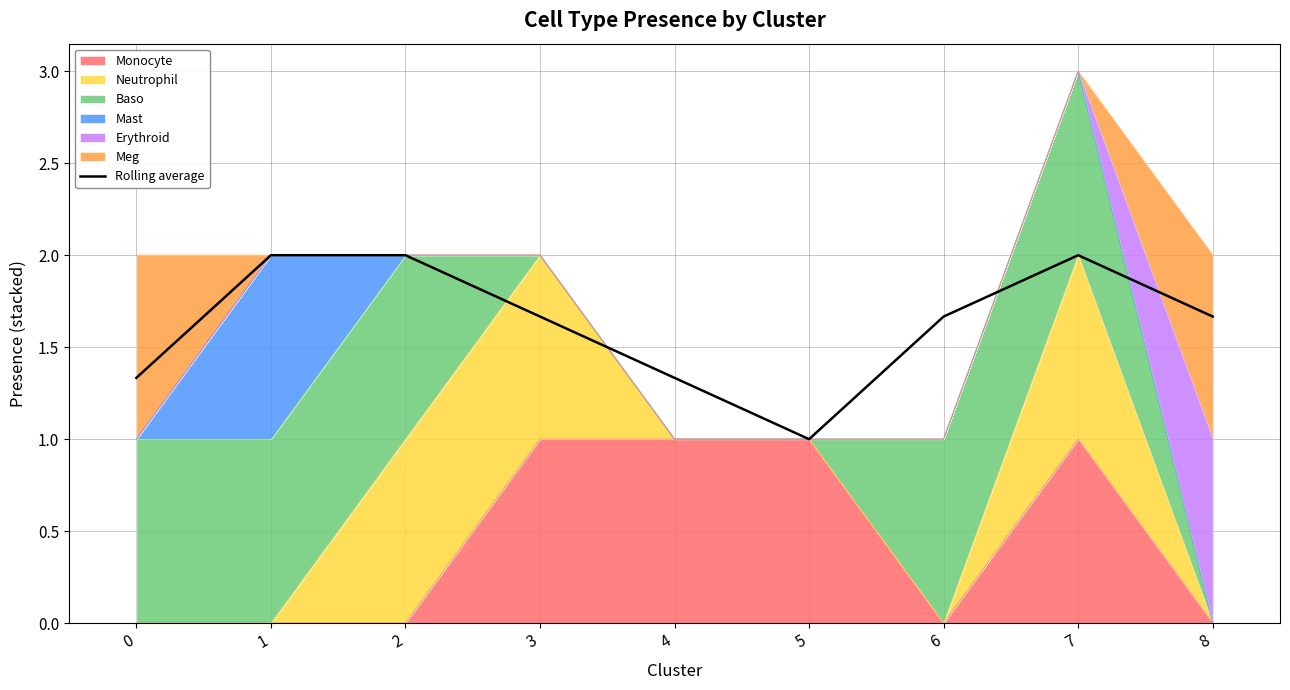

Reading left to right, what are all the values shown in this chart?

1.3	2.0	2.0	1.7	1.3	1.0	1.7	2.0	1.7